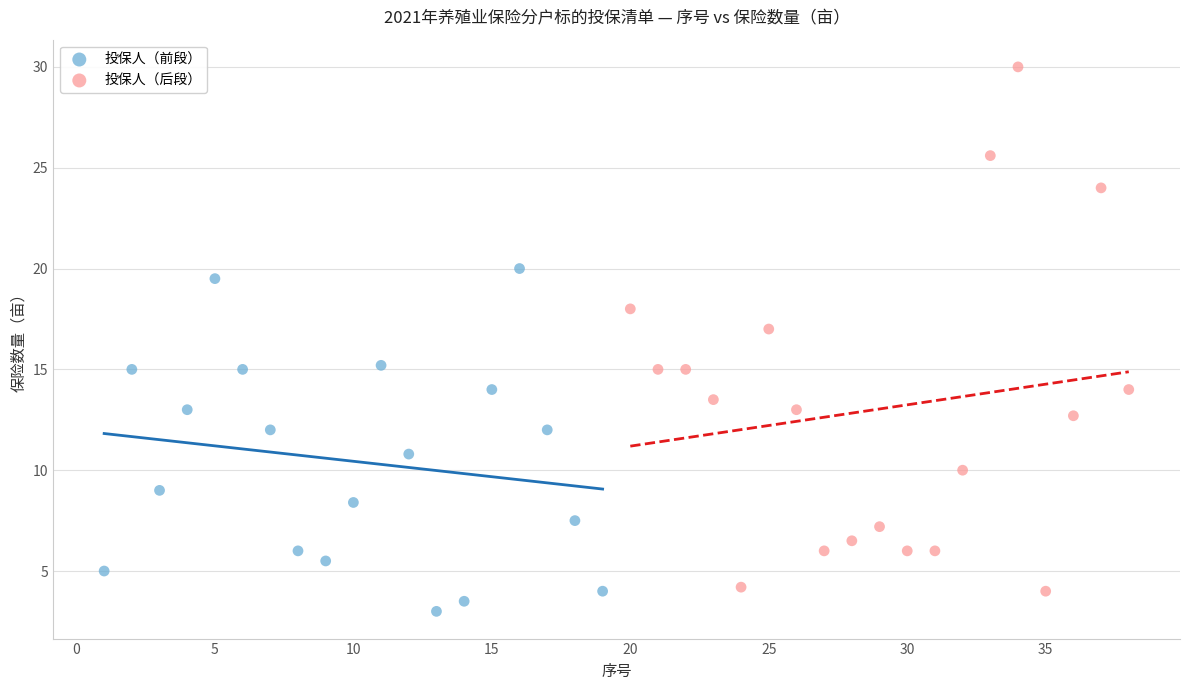

Which series has the largest Y range (max minus min)?

投保人（后段）